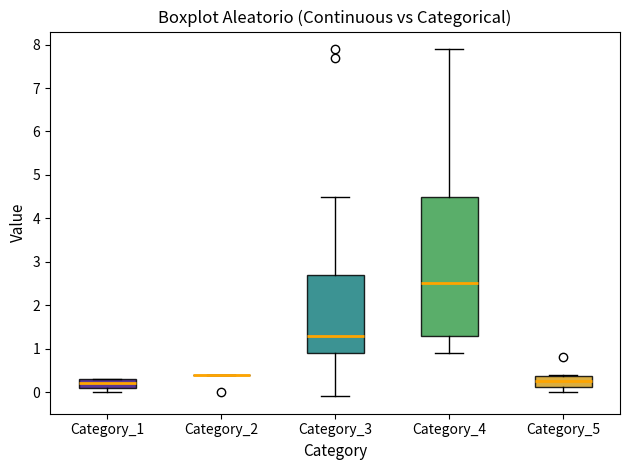

Reading left to right, read every box against the y-axis: the position of its median line, the range the box covers, and the ends of its whiskers. The values are not printed on the chart, so give them approximately, as read against the axis.

Category_1: median 0.2, box 0.1 to 0.3, whiskers 0.0 to 0.3
Category_2: box collapsed to a line at 0.4, whiskers 0.4 to 0.4
Category_3: median 1.3, box 0.9 to 2.7, whiskers -0.1 to 4.5
Category_4: median 2.5, box 1.3 to 4.5, whiskers 0.9 to 7.9
Category_5: median 0.3, box 0.1 to 0.4, whiskers 0.0 to 0.4